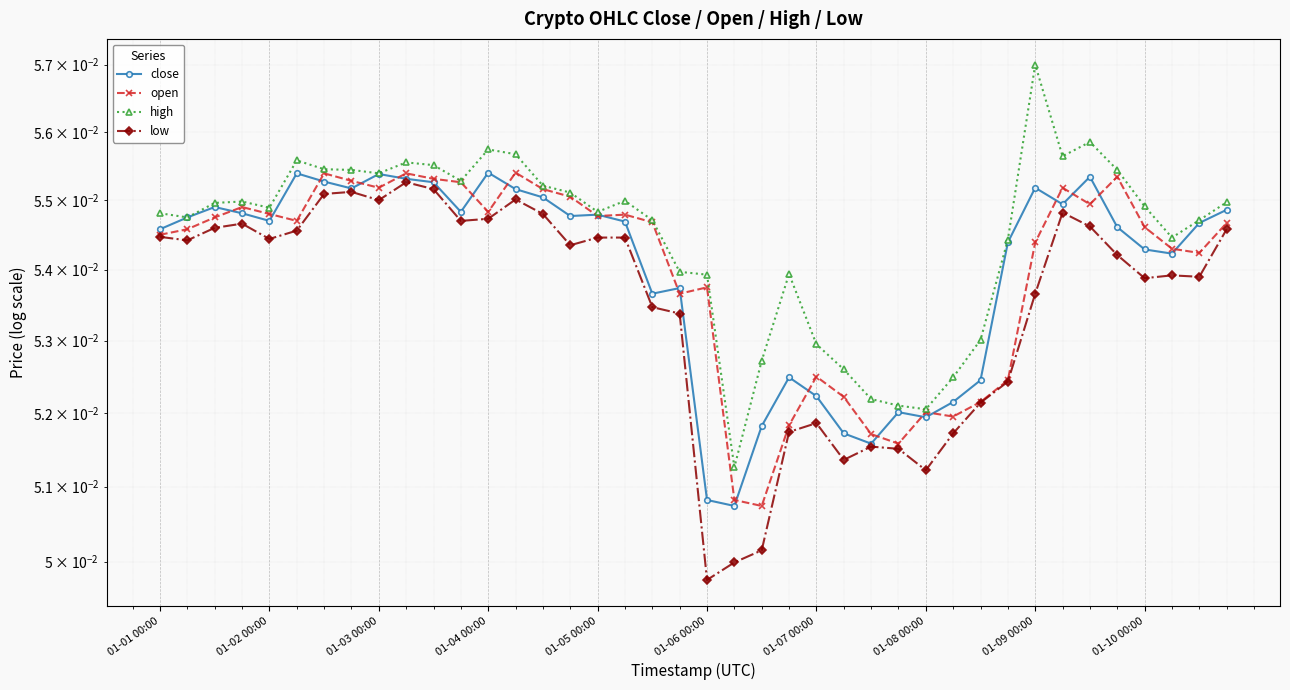

Which category has the lowest value in the open series?

22